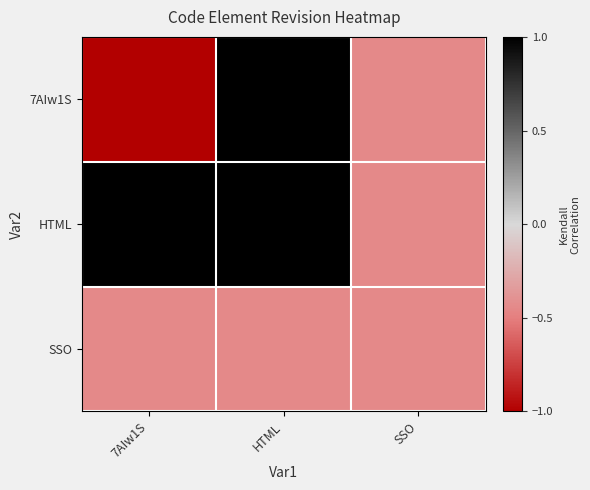

Which series has the largest range (max minus min)?

7AIw1S